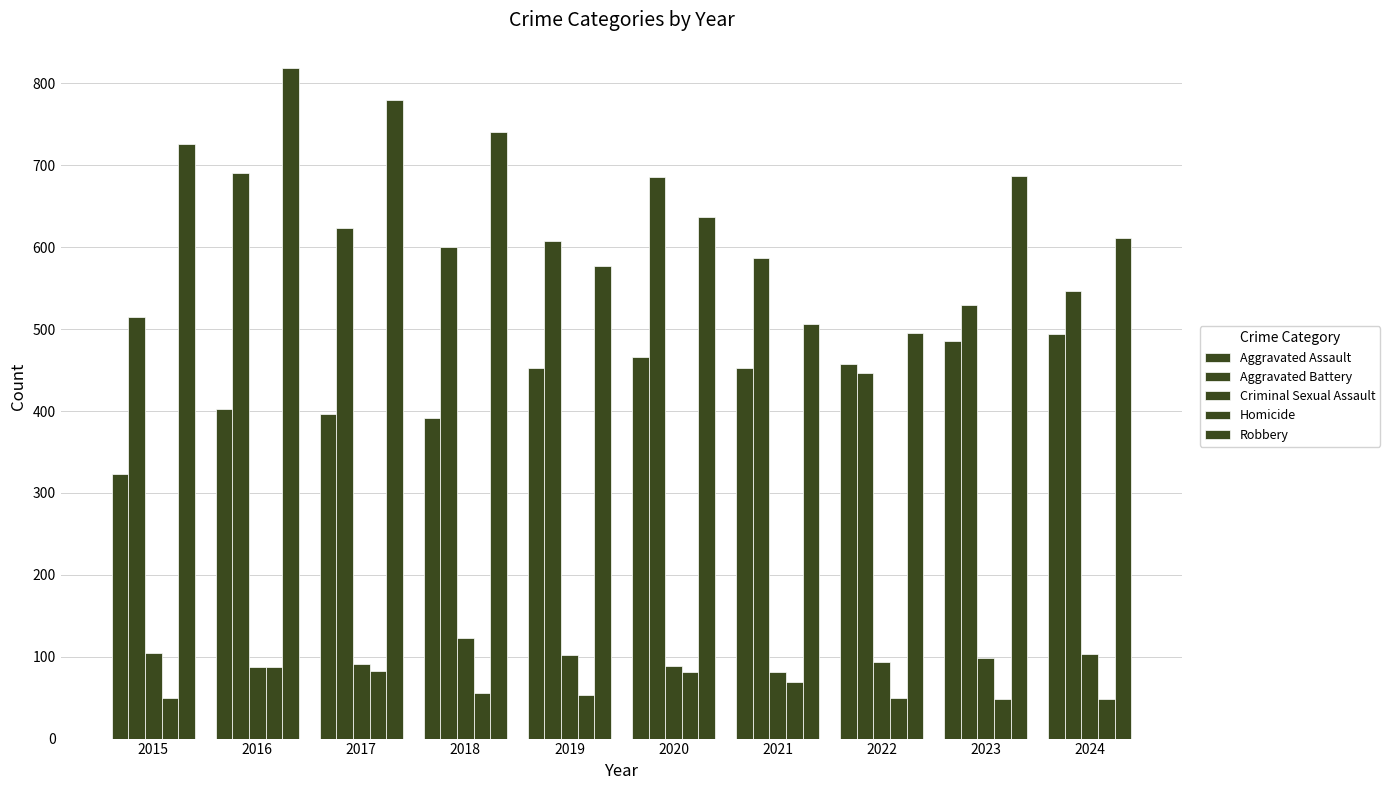

Does the chart contain any negative values?

No